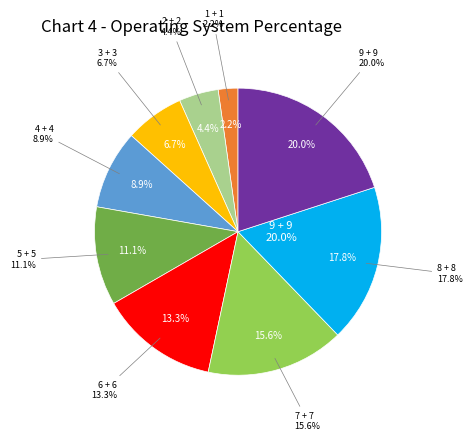

The 0 + 0 slice represents 0% of the pie. True or false?

True